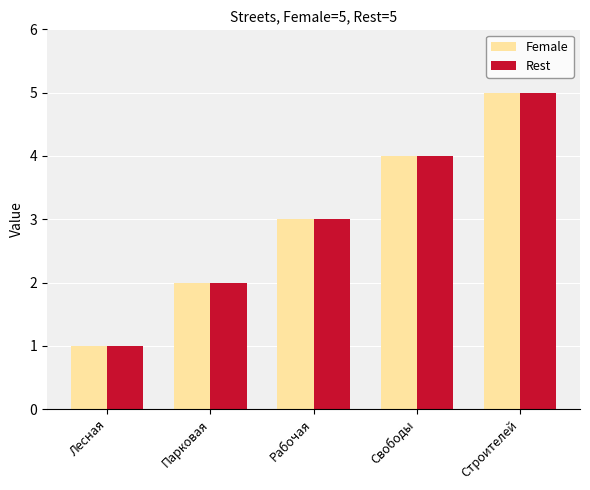

What is the label of the 2nd bar from the right?

Свободы